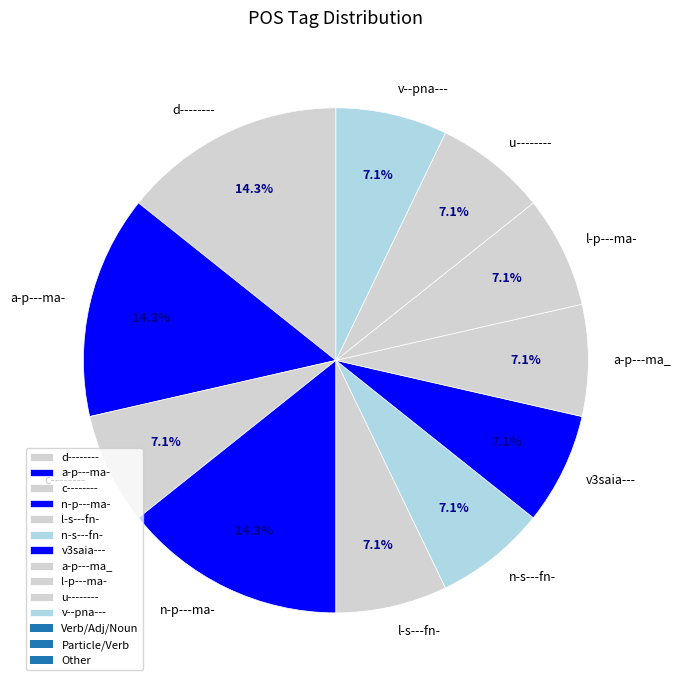

How much of the chart is everything except d--------?

85.7%